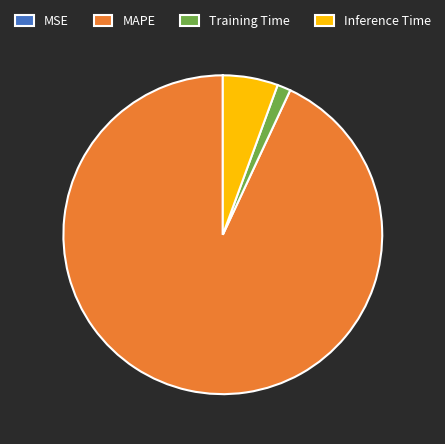

Between MAPE and Training Time, which is larger?

MAPE